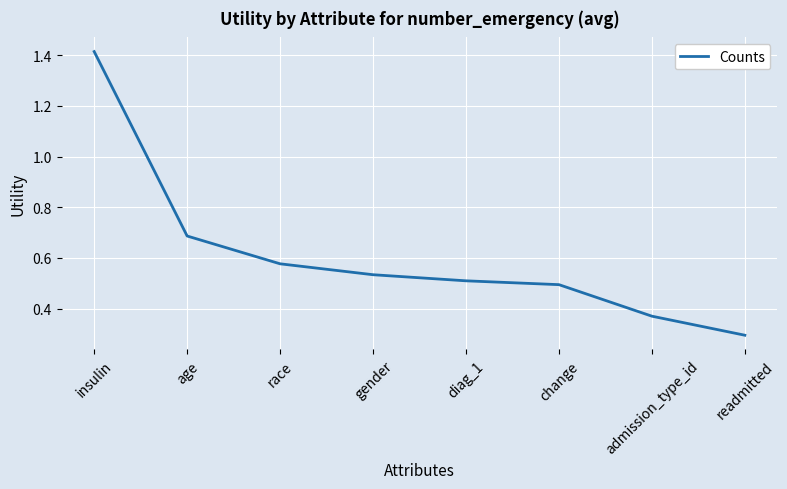

Where is the data nearest to the value 0?

readmitted